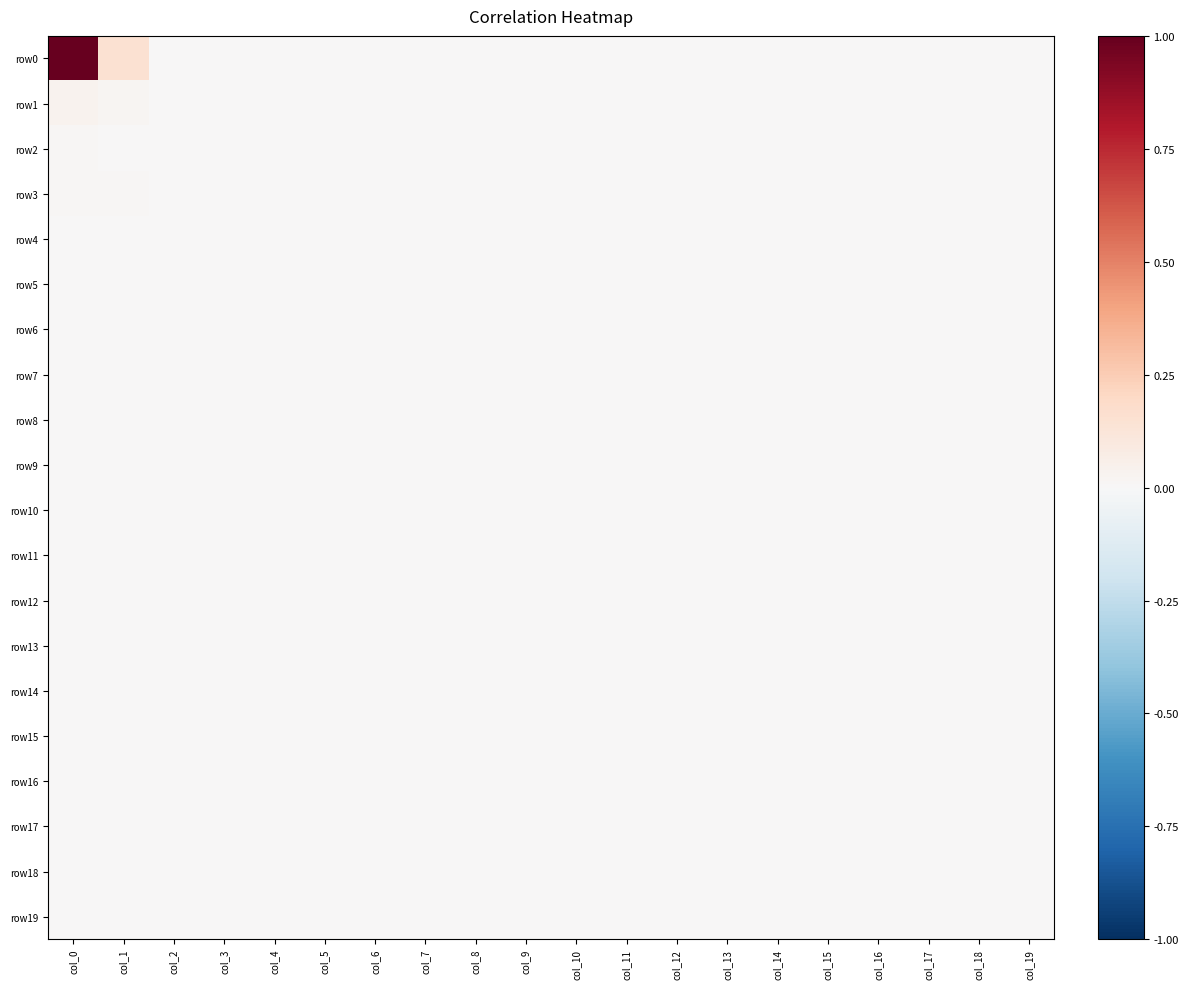

Rank the series at col_11 from highest to lowest value.

row0, row1, row2, row3, row4, row5, row6, row7, row8, row9, row10, row11, row12, row13, row14, row15, row16, row17, row18, row19